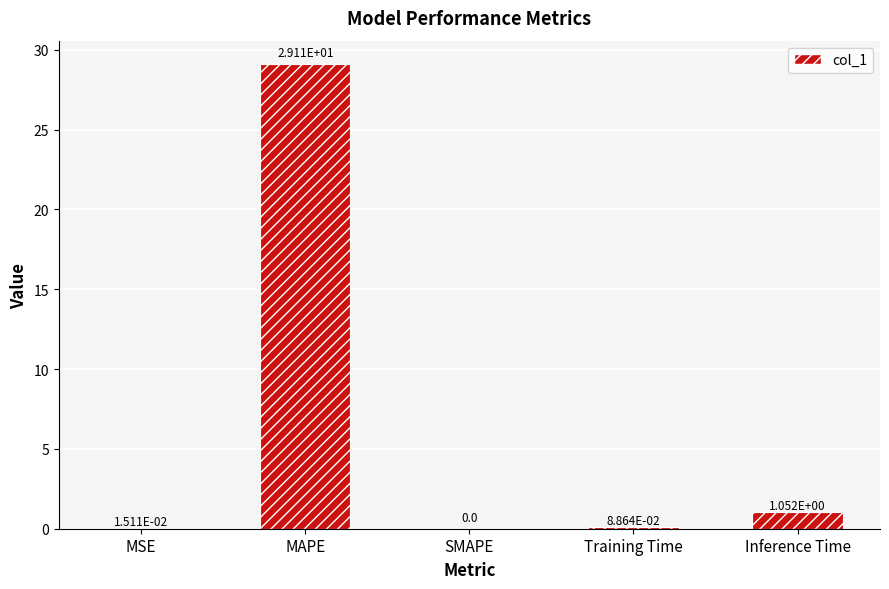

What is the sum of all values?

30.3